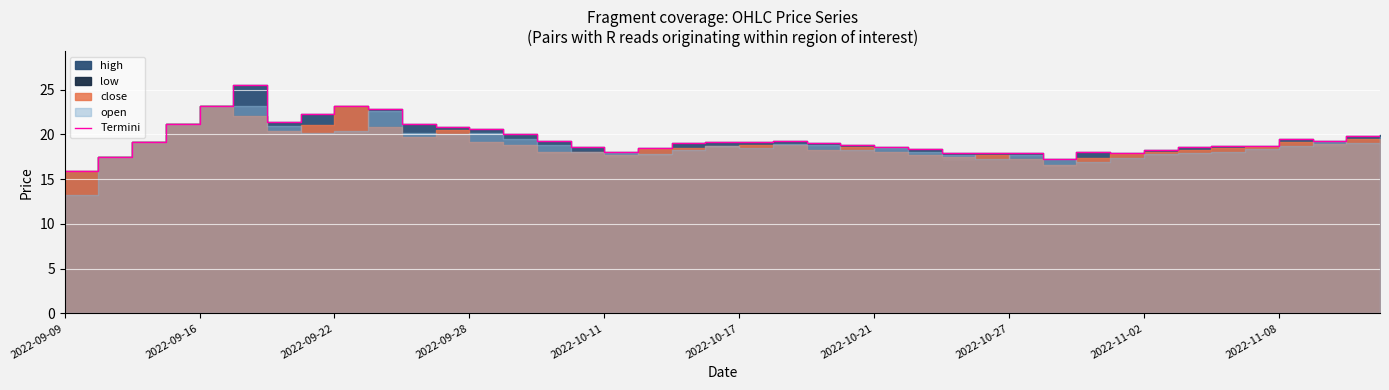

Reading right to left, extract all data points from this chart.

19.9	19.8	19.3	19.5	18.7	18.7	18.6	18.3	18.0	18.1	17.3	17.9	17.9	17.9	18.4	18.6	18.9	19.0	19.3	19.1	19.2	19.0	18.4	18.1	18.6	19.3	20.0	20.6	20.9	21.2	22.9	23.1	22.3	21.4	25.5	23.2	21.1	19.2	17.5	15.9